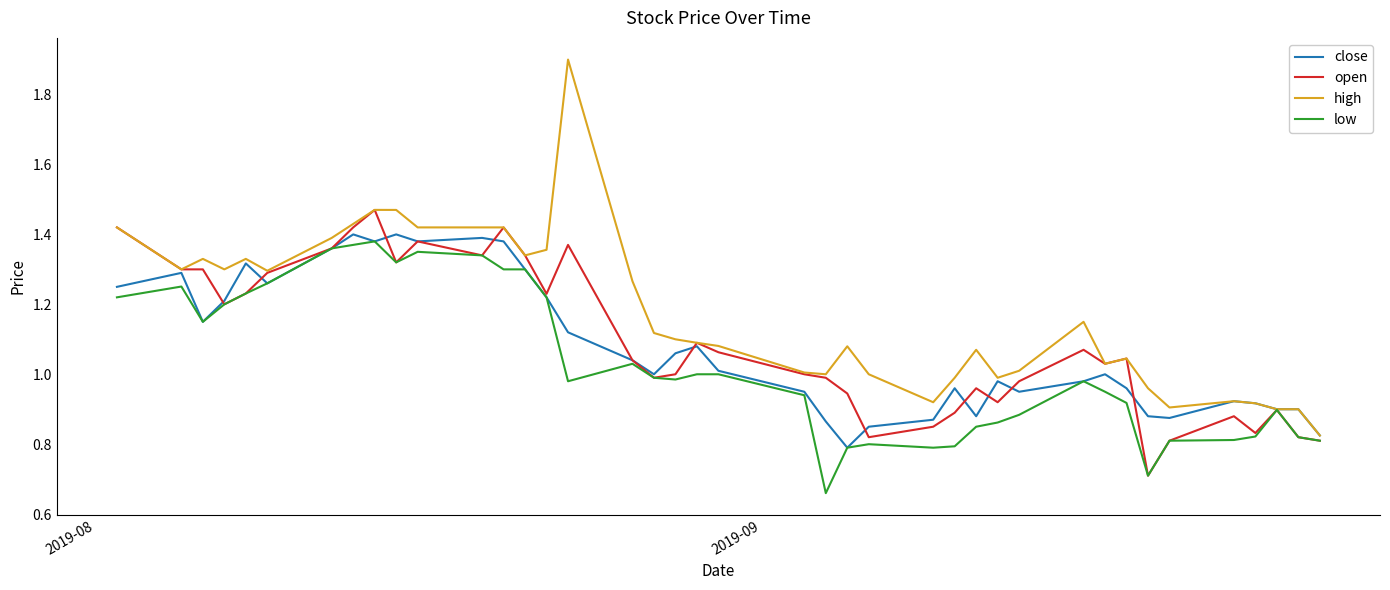

Which series has the widest spread of values?

high